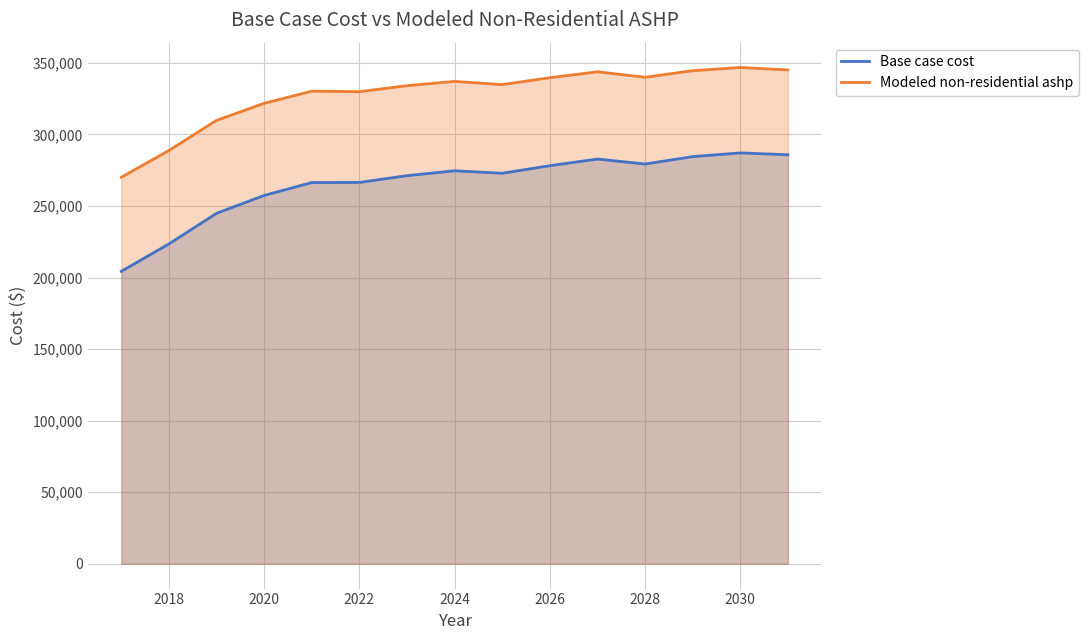

Rank the series by their average value, from lowest to highest.

Base case cost, Modeled non-residential ashp